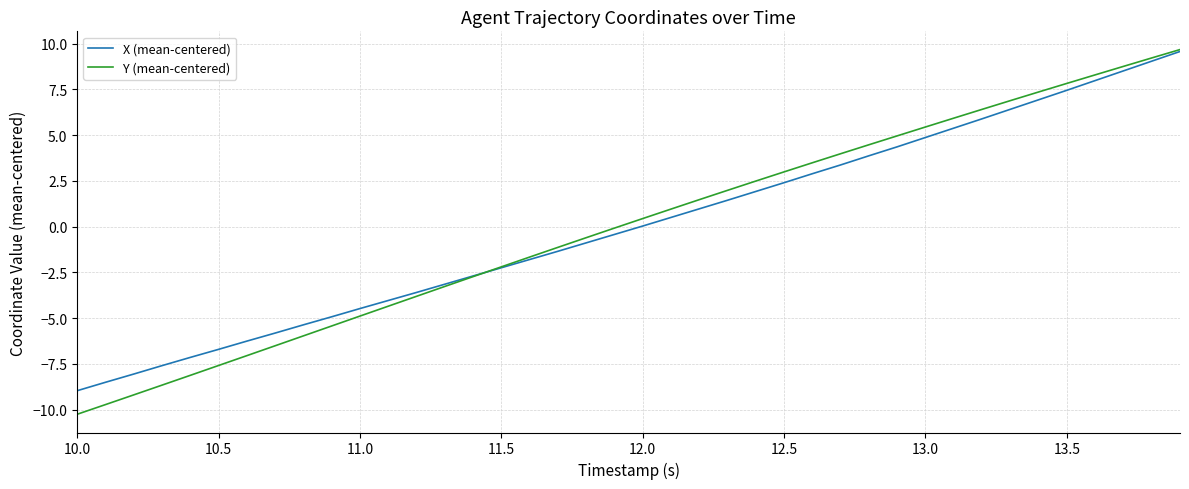

Which series has the largest range (max minus min)?

Y (mean-centered)